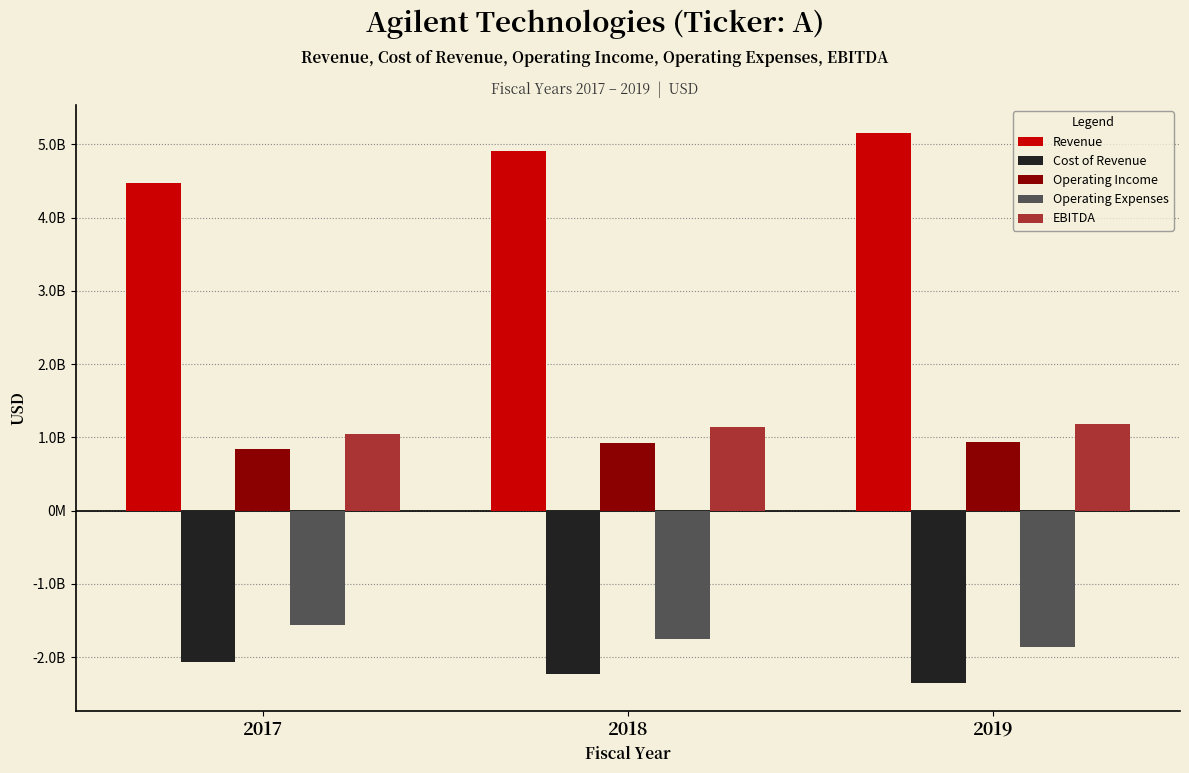

Which series has the largest total across all categories?

Revenue